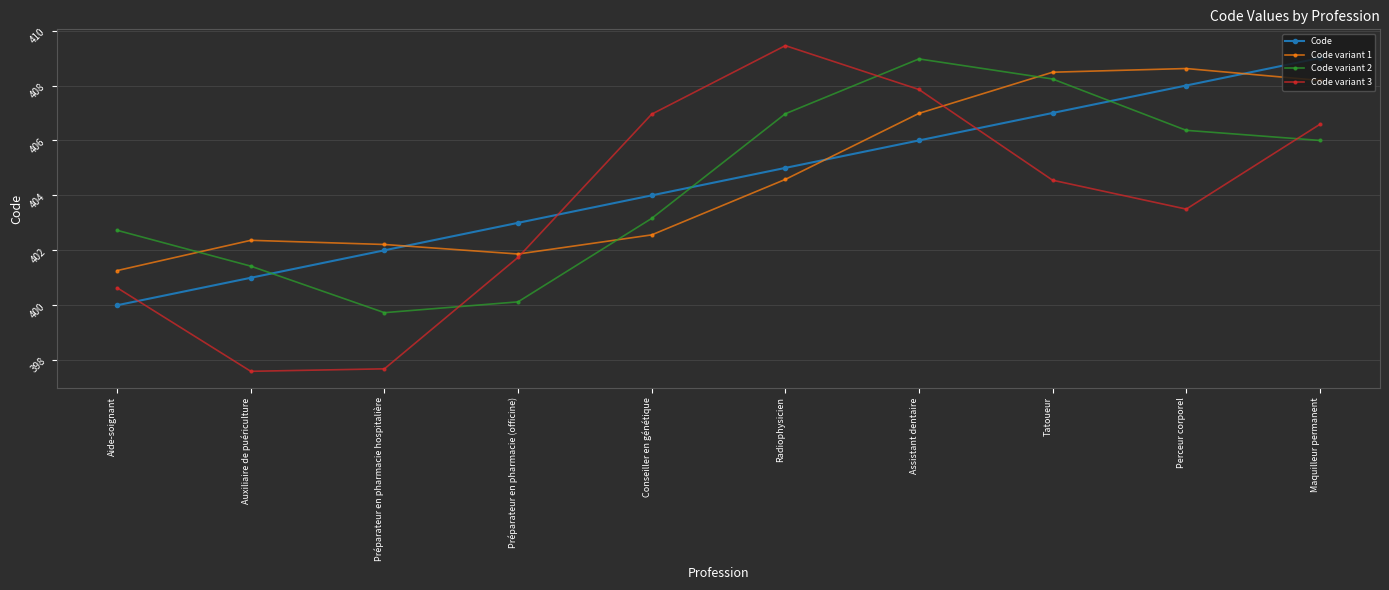

Where does the Code variant 2 series first go above 406?

Radiophysicien